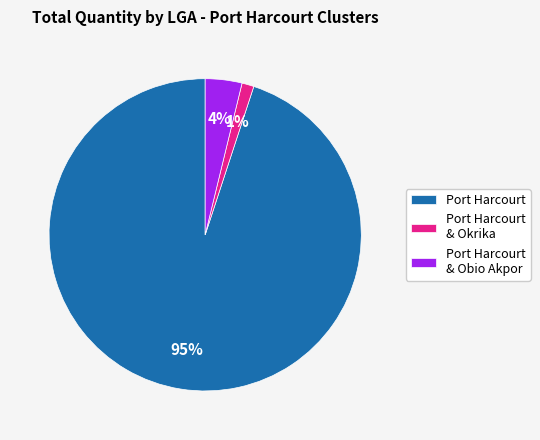

Is the sum of Port Harcourt and Port Harcourt & Okrika greater than half?

Yes